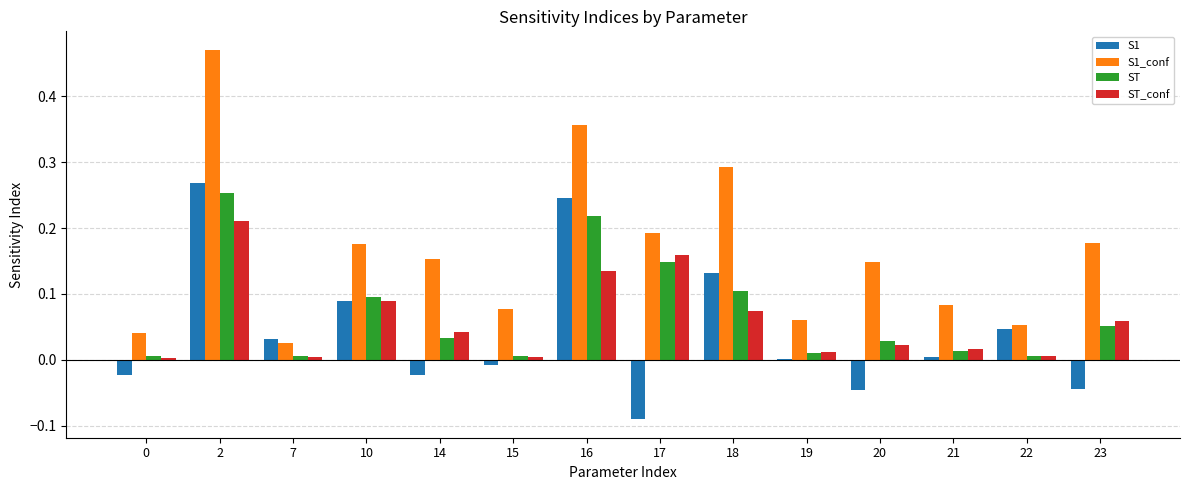

The S1_conf series shows 0.0 at 21. True or false?

False